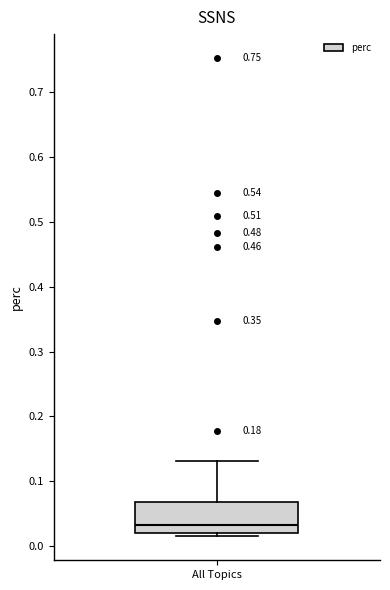

Read this box plot against the y-axis: the position of the median line, the range covered by the box, and the ends of both whiskers. The values are not printed on the chart, so give them approximately, as read against the axis.

median 0.03, box 0.02 to 0.07, whiskers 0.01 to 0.13